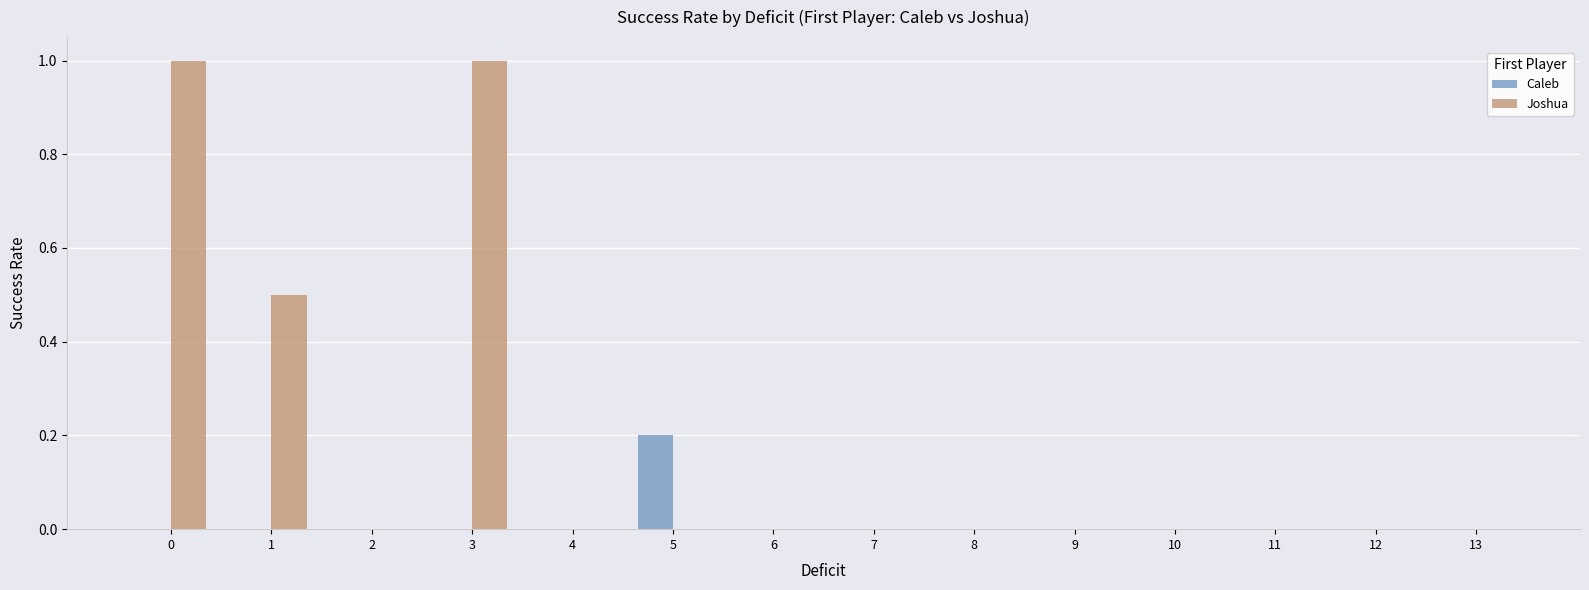

What is the total value across all series at 1?

0.5